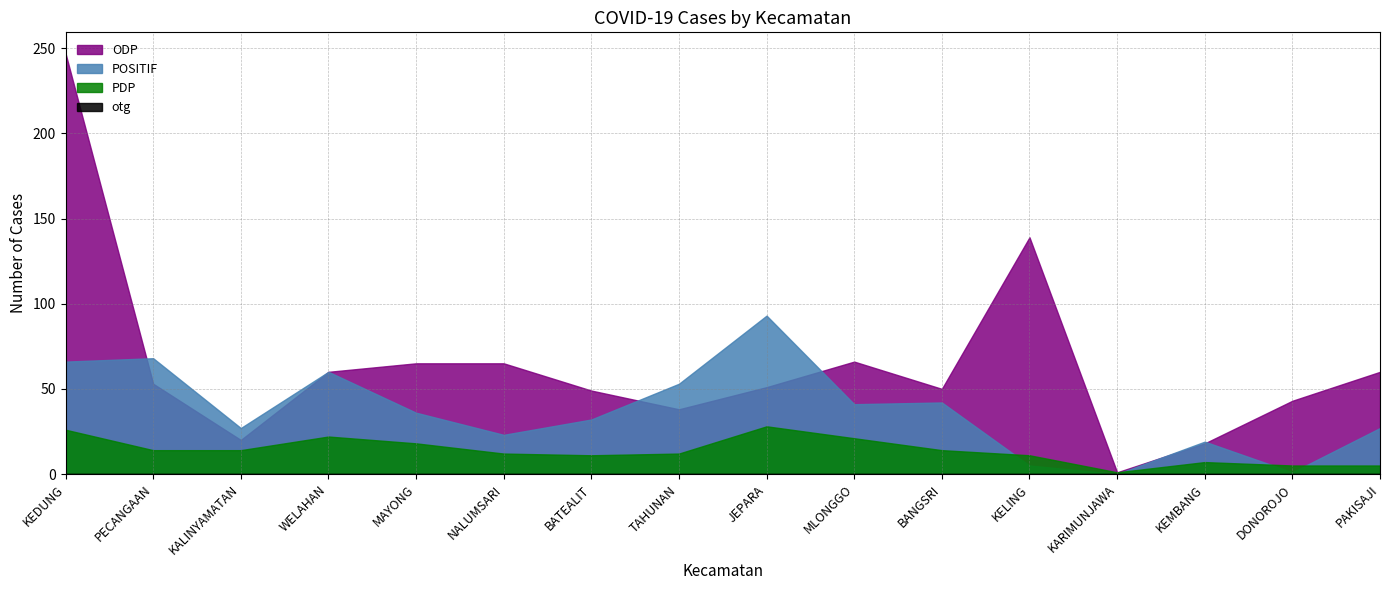

At which label does PDP first exceed 14?

KEDUNG